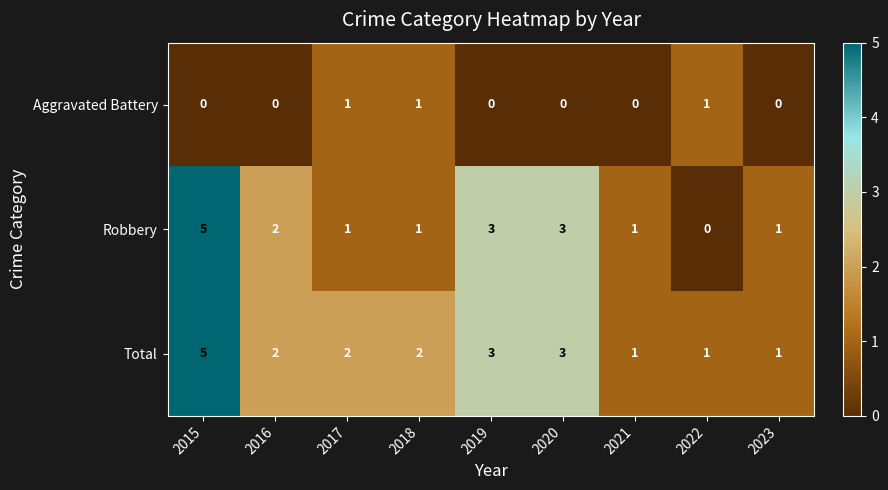

What is the maximum value shown in the chart?

5